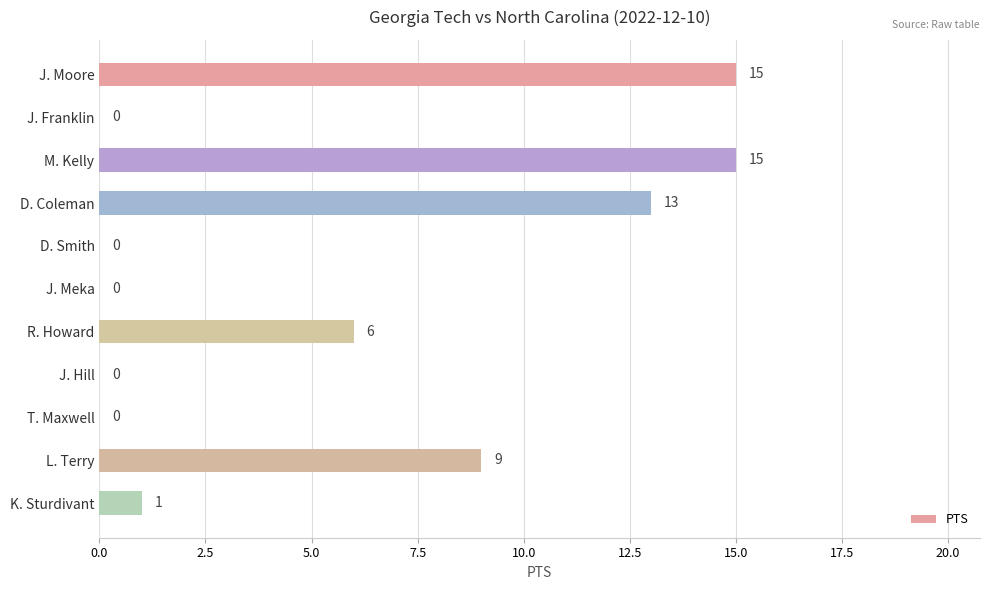

Reading bottom to top, extract all data points from this chart.

K. Sturdivant=1	L. Terry=9	T. Maxwell=0	J. Hill=0	R. Howard=6	J. Meka=0	D. Smith=0	D. Coleman=13	M. Kelly=15	J. Franklin=0	J. Moore=15